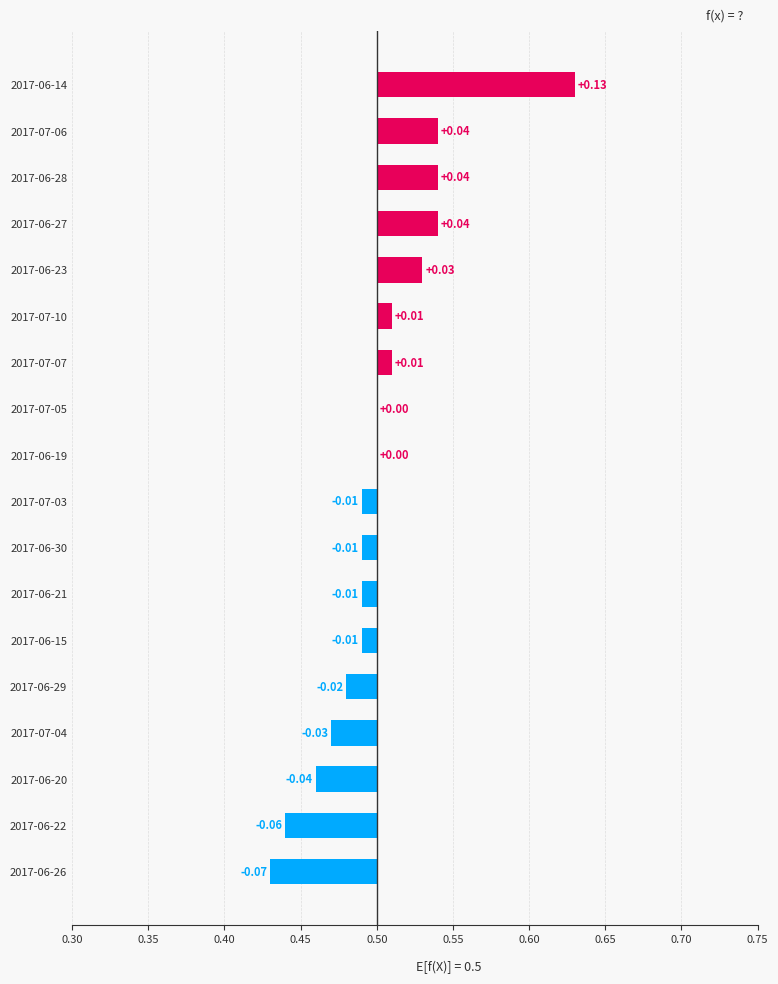

Are the bars grouped side by side (vs. stacked)?

No